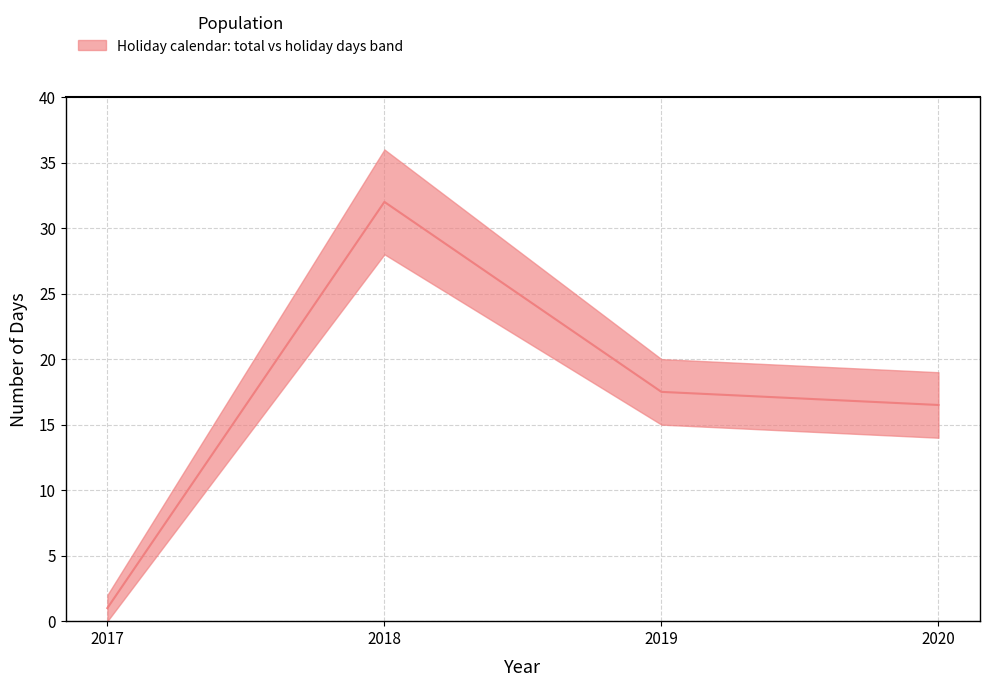

What is the value of the 3rd point from the left?

17.5